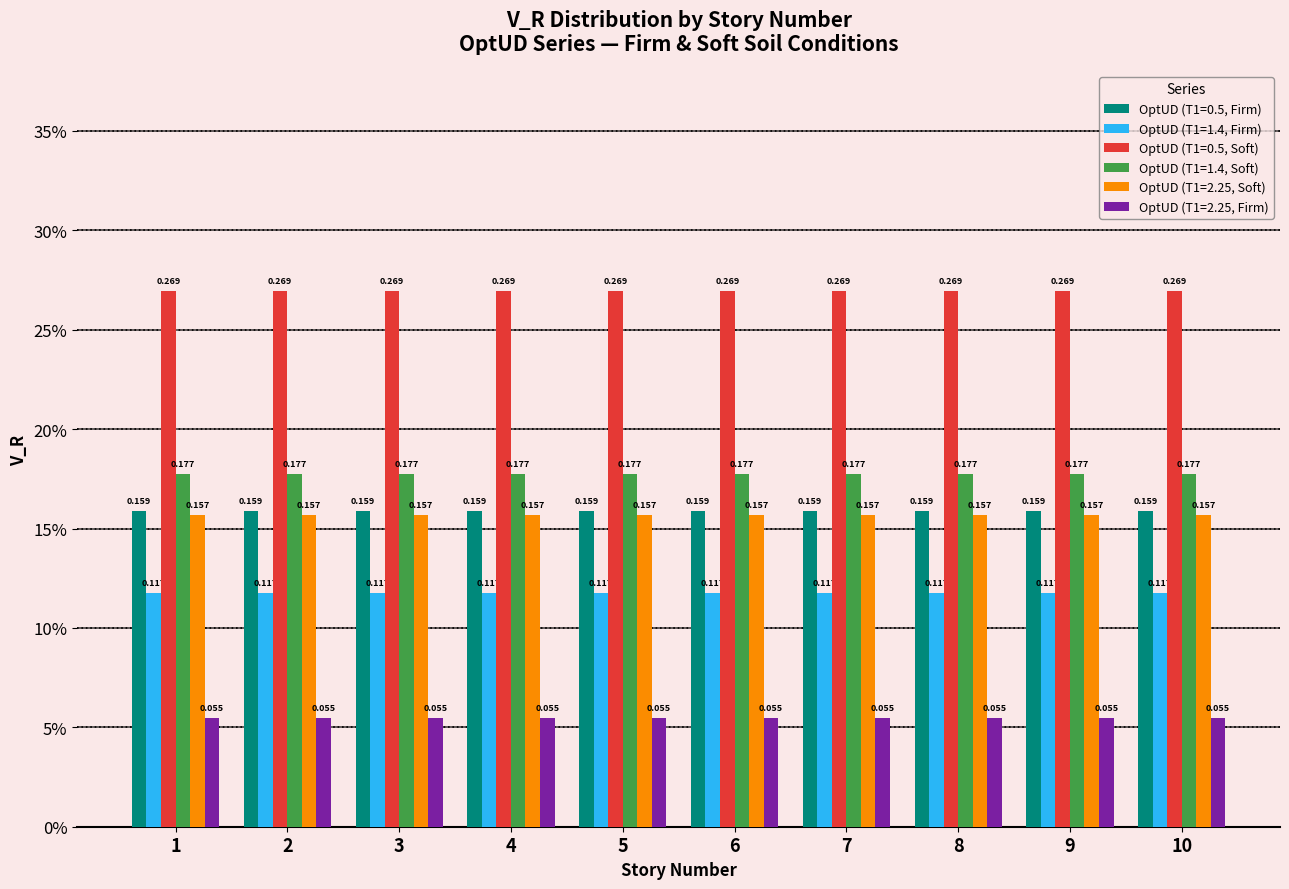

What are all the series names shown in the legend?

OptUD (T1=0.5, Firm), OptUD (T1=1.4, Firm), OptUD (T1=0.5, Soft), OptUD (T1=1.4, Soft), OptUD (T1=2.25, Soft), OptUD (T1=2.25, Firm)